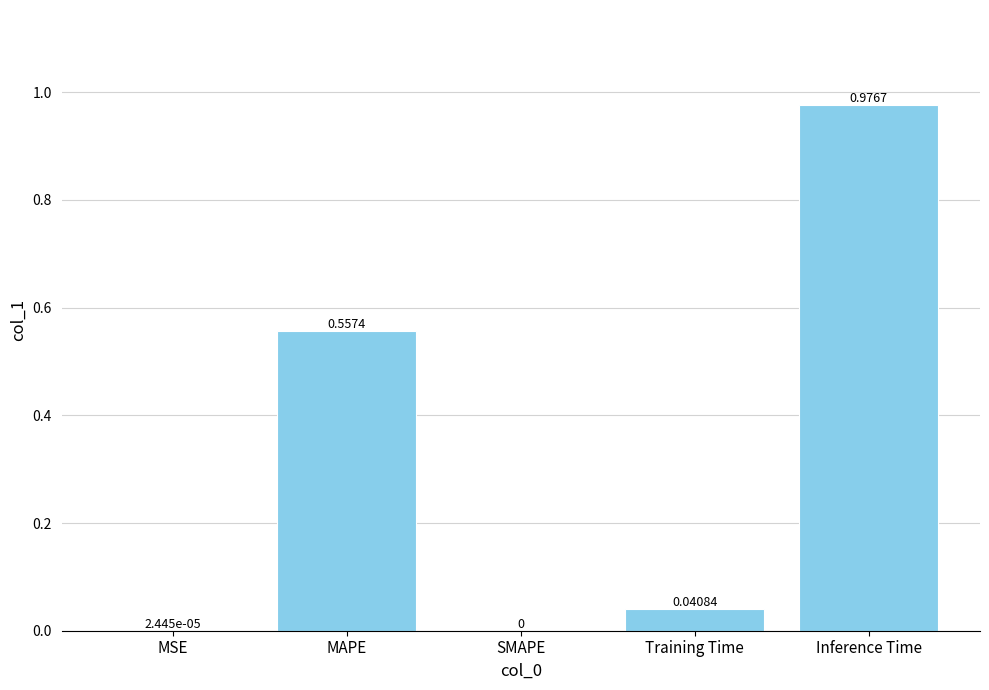

Where is the data nearest to the value 0?

SMAPE